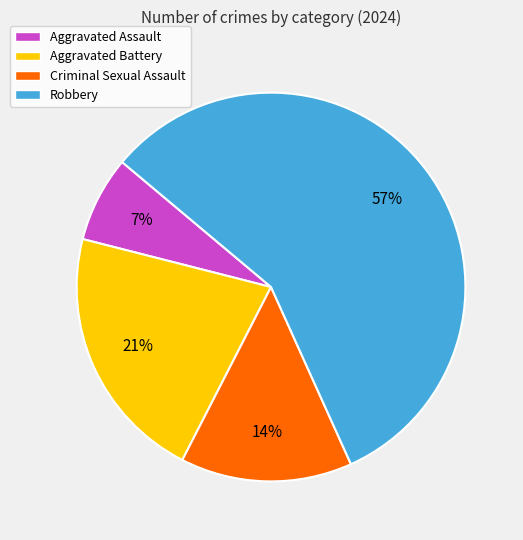

What percentage is the Criminal Sexual Assault slice, to the nearest percent?

14%